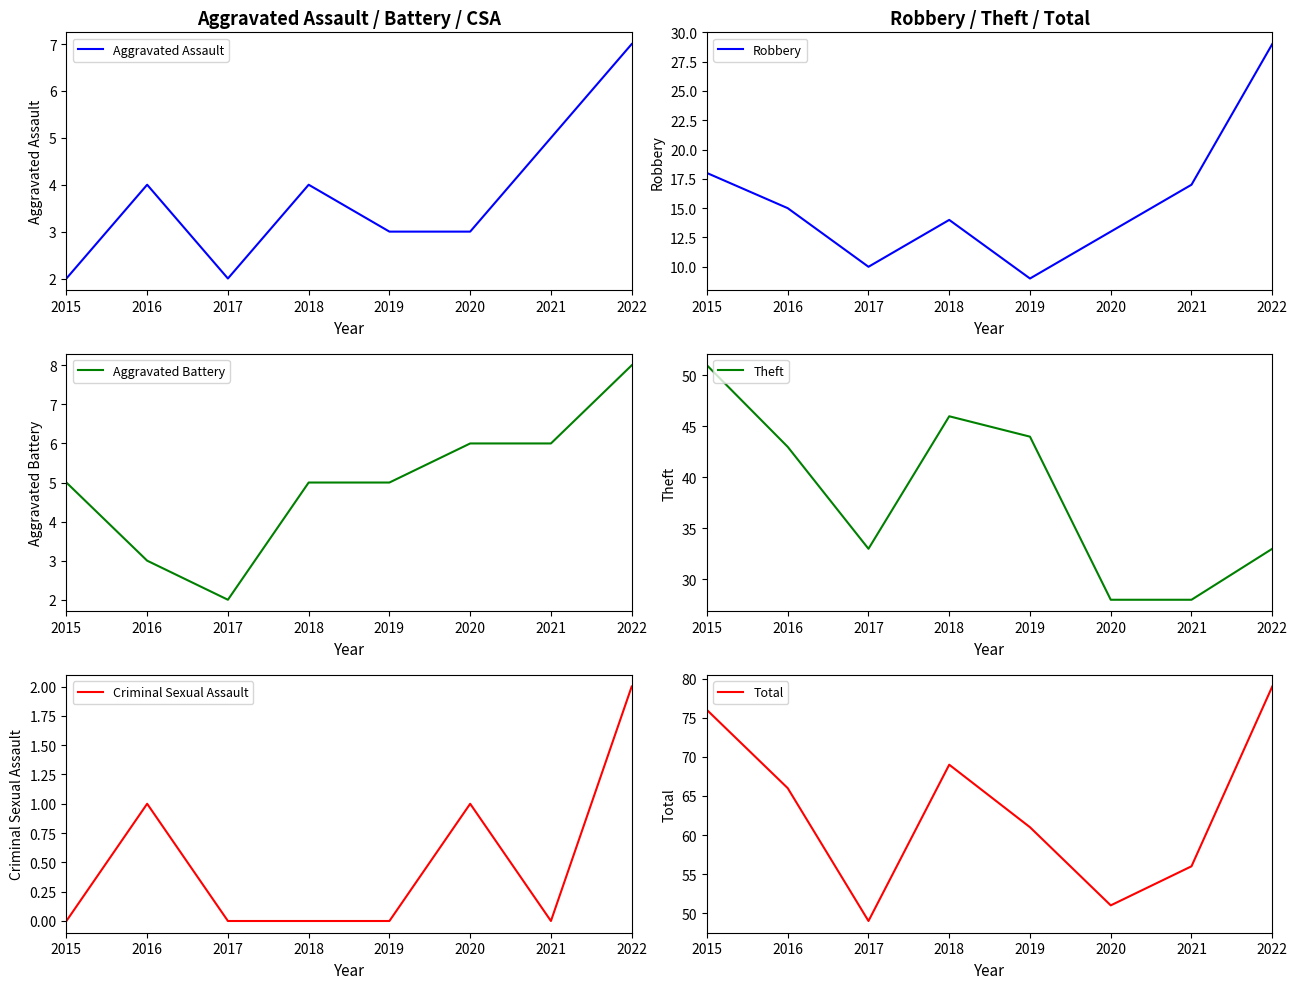

What are all the series names shown in the legend?

Aggravated Assault, Robbery, Aggravated Battery, Theft, Criminal Sexual Assault, Total